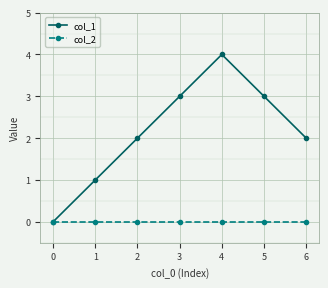

How many col_1 values are between 1 and 3?

5